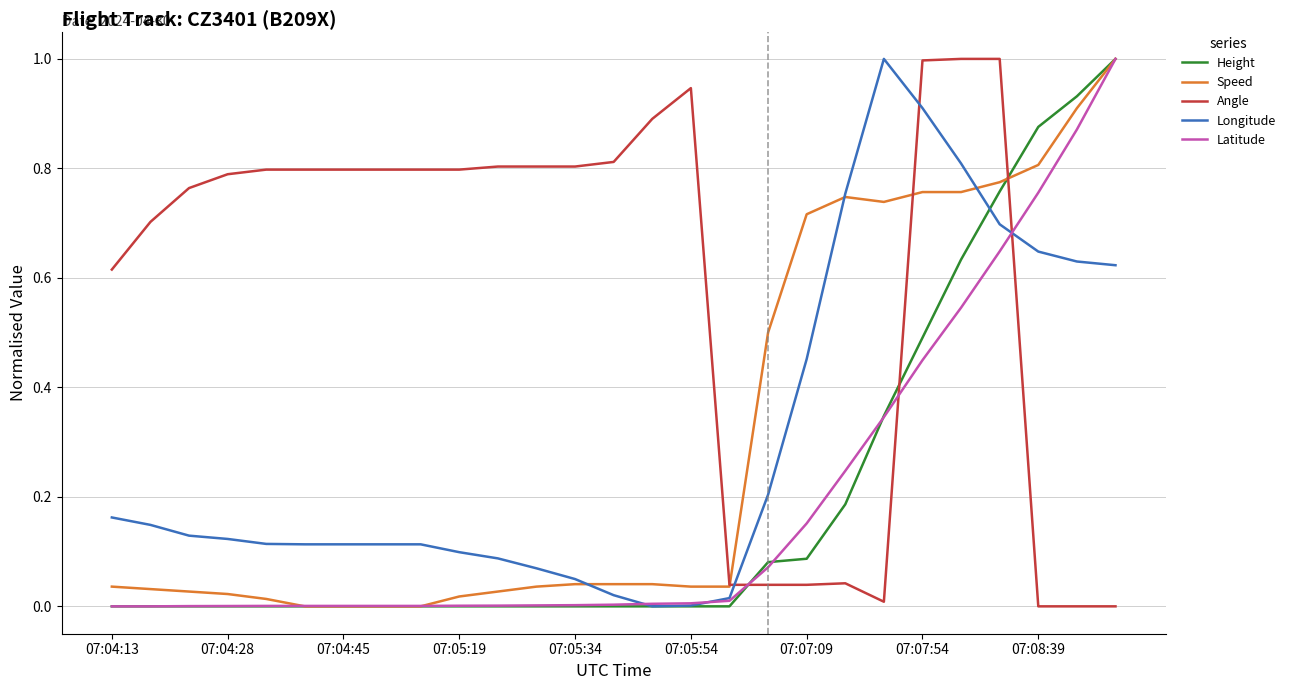

How many times do Angle and Latitude cross each other?

3